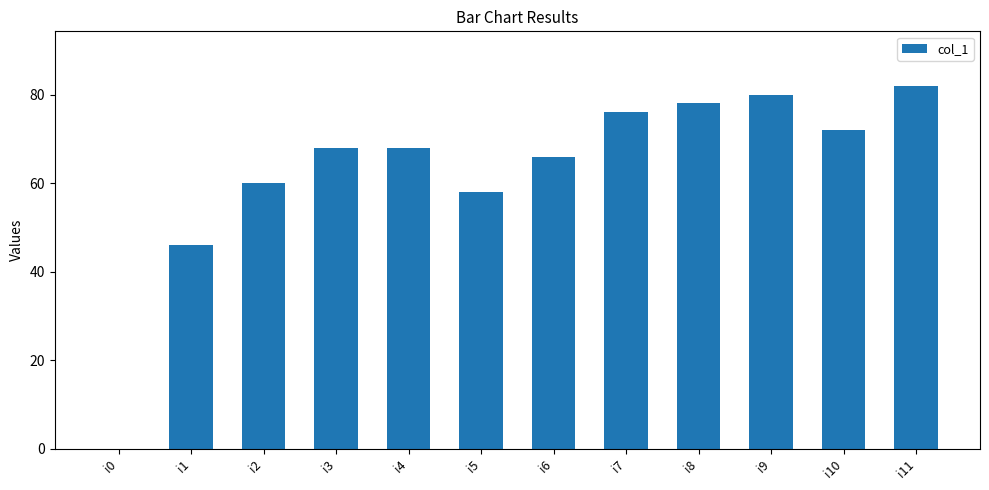

What is the greatest value displayed?

82